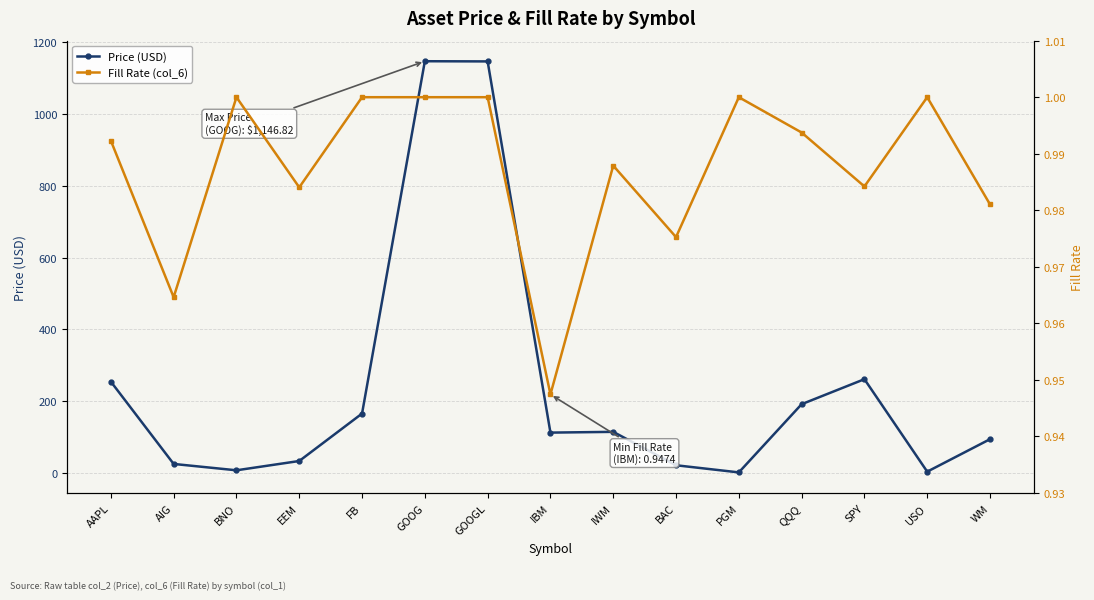

Reading left to right, list all the values displayed in this chart.

Price (USD): 254.8	25.7	8.0	33.9	165.9	1146.8	1146.3	112.9	115.0	22.0	2.2	192.0	261.6	4.2	94.6
Fill Rate (col_6): 1.0	1.0	1.0	1.0	1.0	1.0	1.0	0.9	1.0	1.0	1.0	1.0	1.0	1.0	1.0